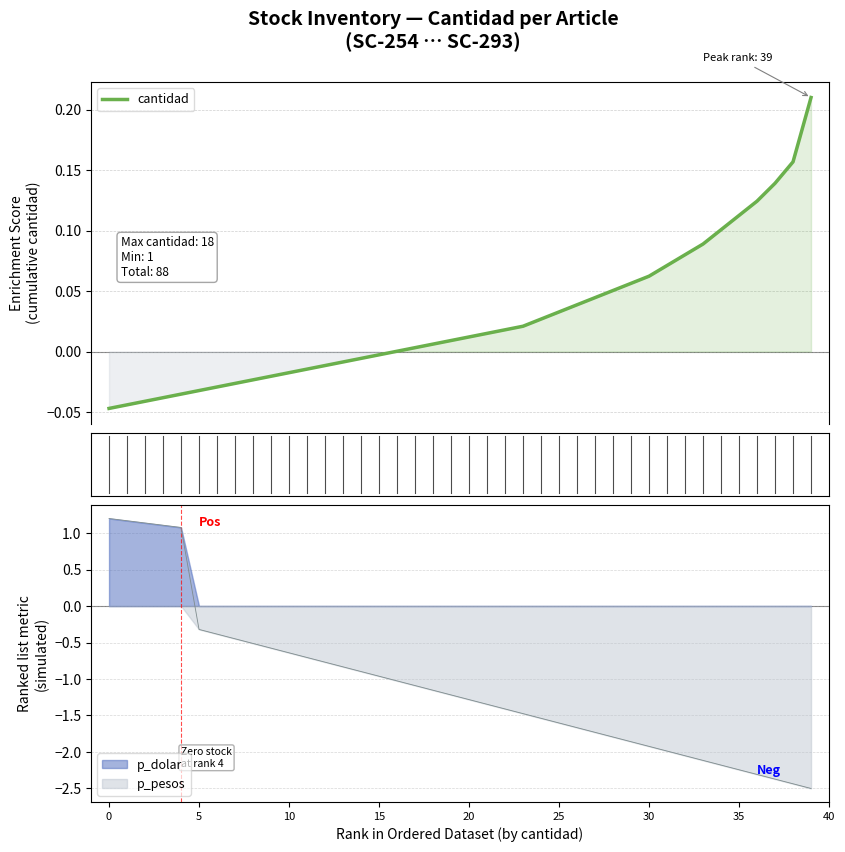

What is the sum of all values?

1.1